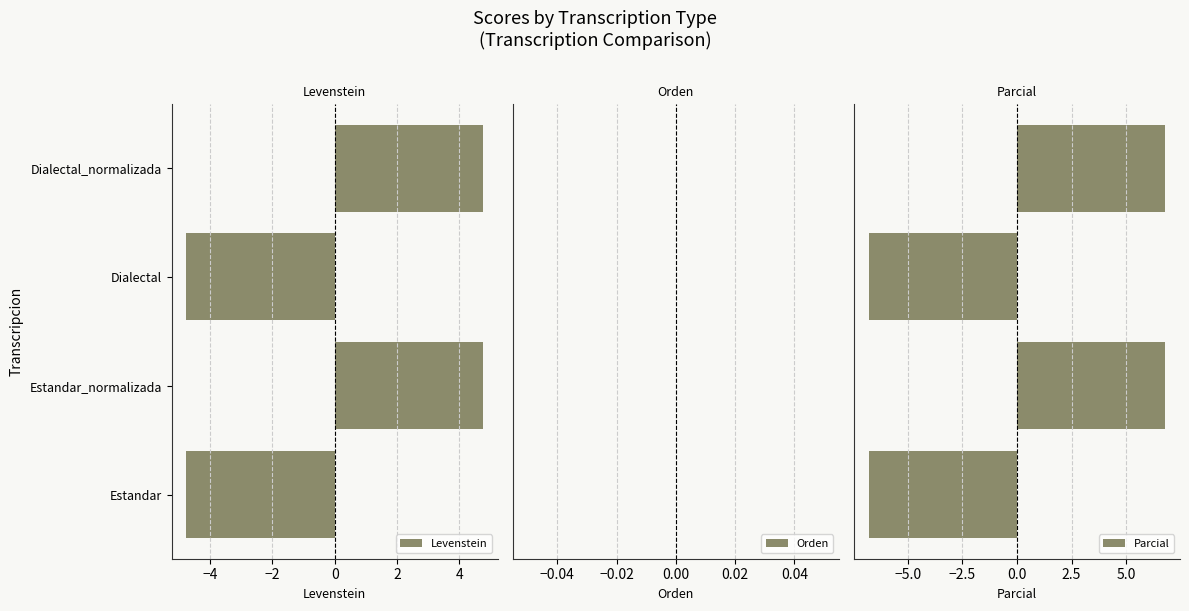

True or false: Levenstein has a value of 4.8 at Dialectal_normalizada.

True